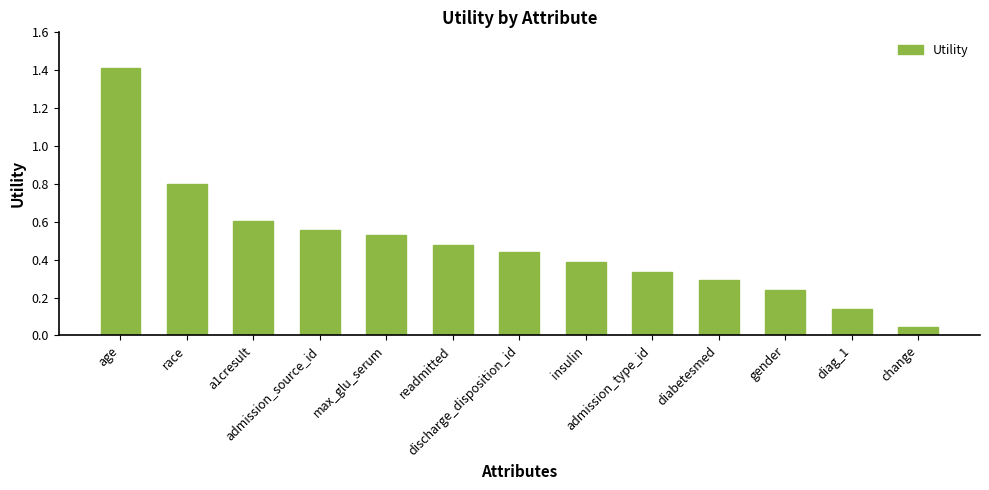

What is the greatest value displayed?

1.4